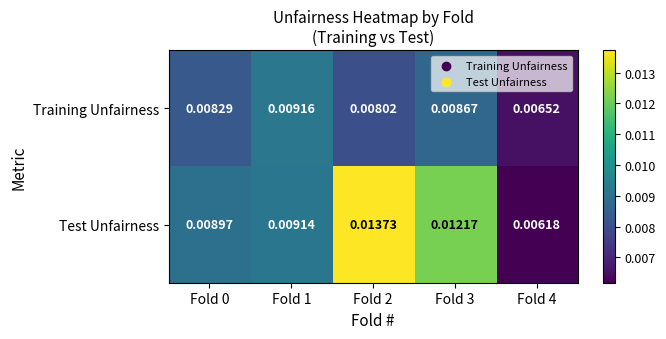

List the series in order of their overall mean, highest first.

Test Unfairness, Training Unfairness